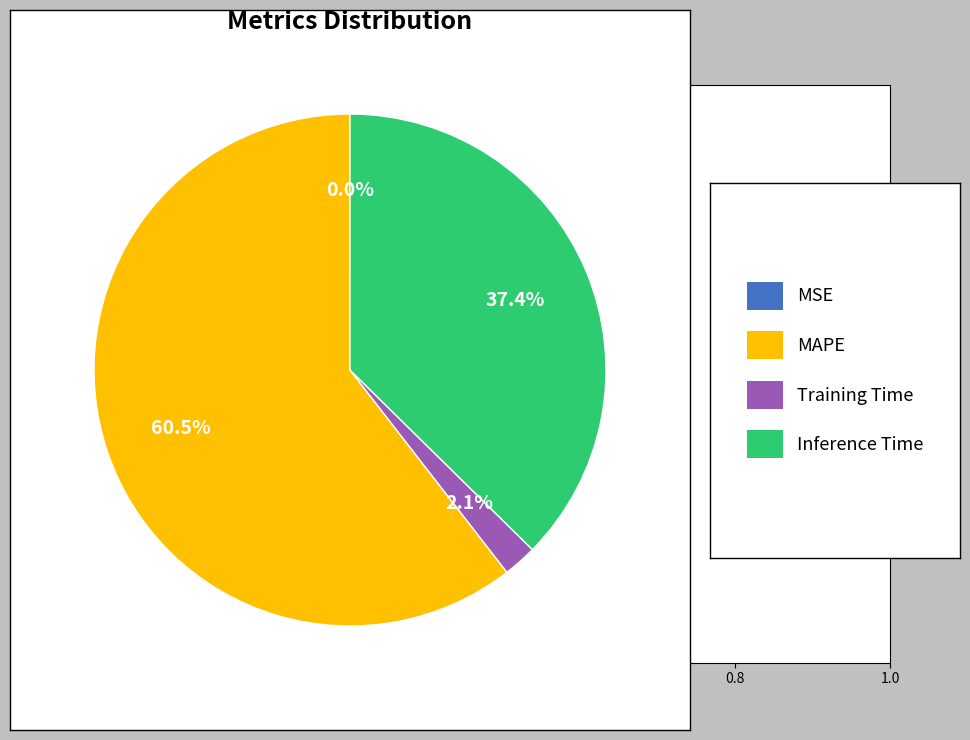

Count the number of slices in the pie.

4